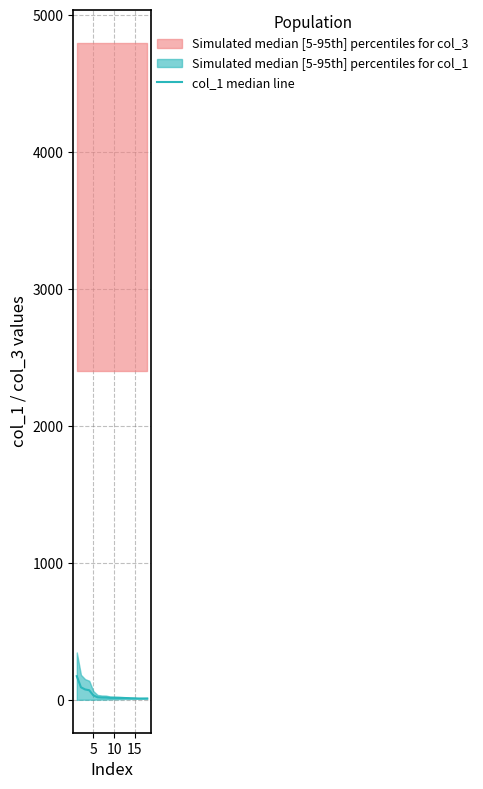

Reading right to left, transcribe all the data shown in this chart.

10.3	10.0	10.0	11.0	11.5	13.0	13.5	13.9	14.4	14.5	16.5	16.9	18.9	32.4	70.2	76.2	91.9	173.0